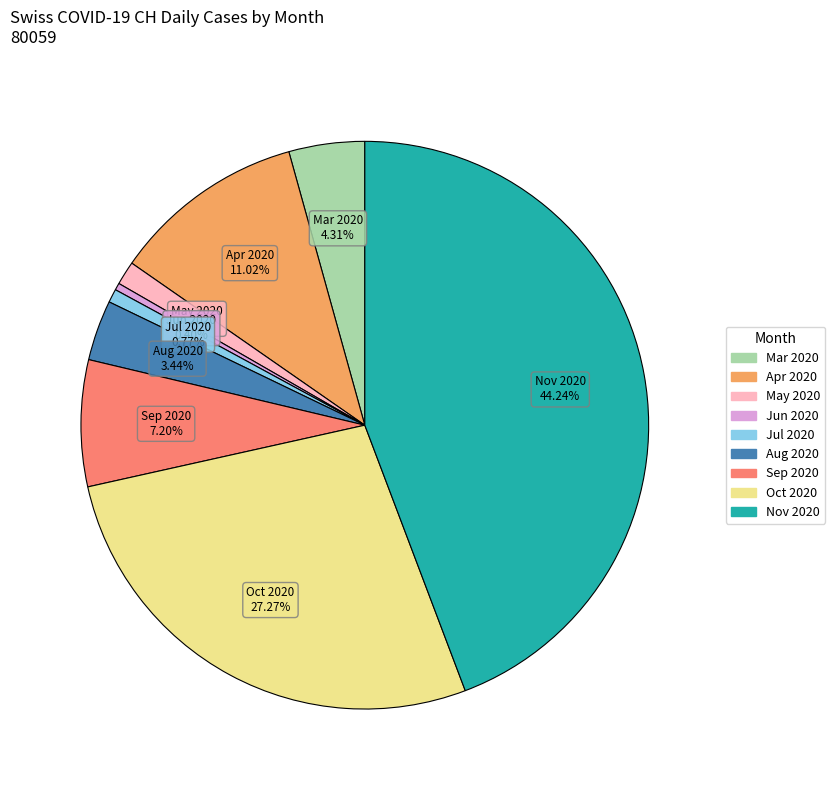

Does any single category account for the majority?

No